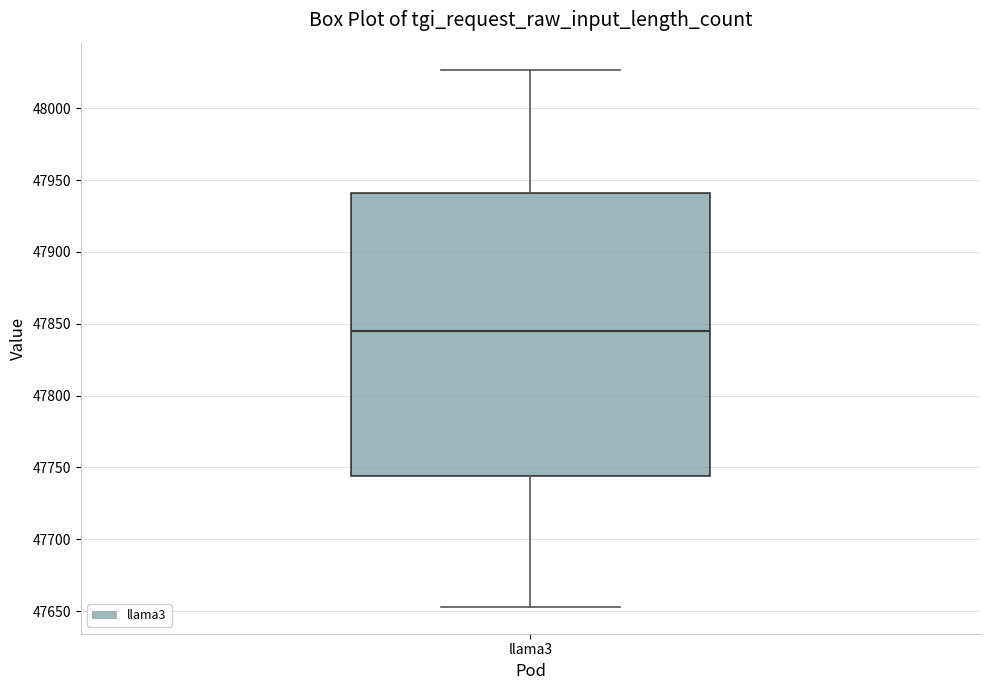

Transcribe this box plot: give where the median line is, the range the box spans, and where the two whiskers end, as read against the y-axis. The values are not printed on the chart, so give them approximately, as read against the axis.

median 47845, box 47745 to 47940, whiskers 47655 to 48025